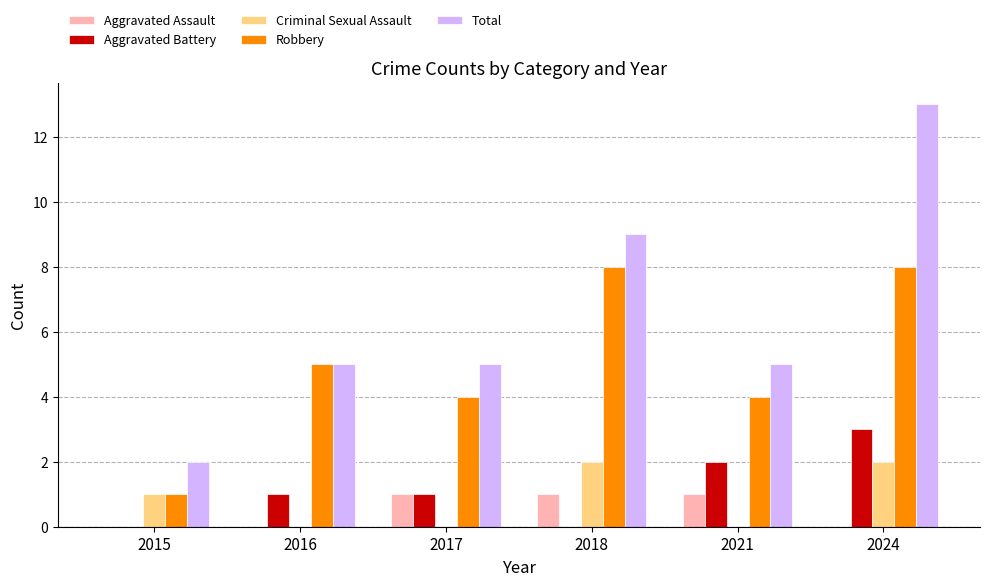

Which series has the largest total across all categories?

Total